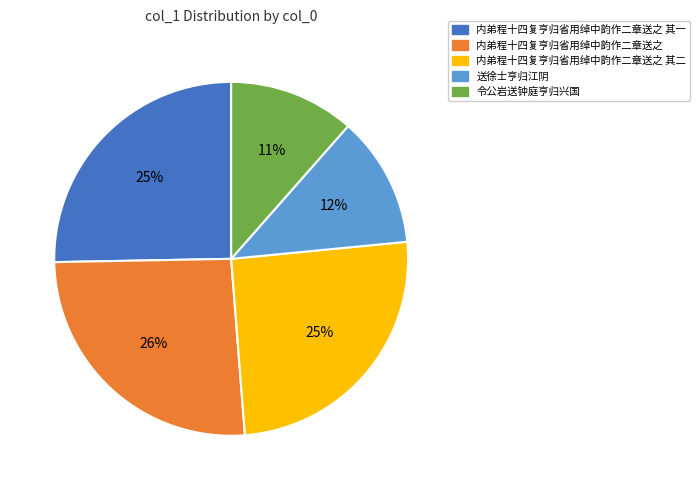

To the nearest percent, what is the average slice percentage?

20%